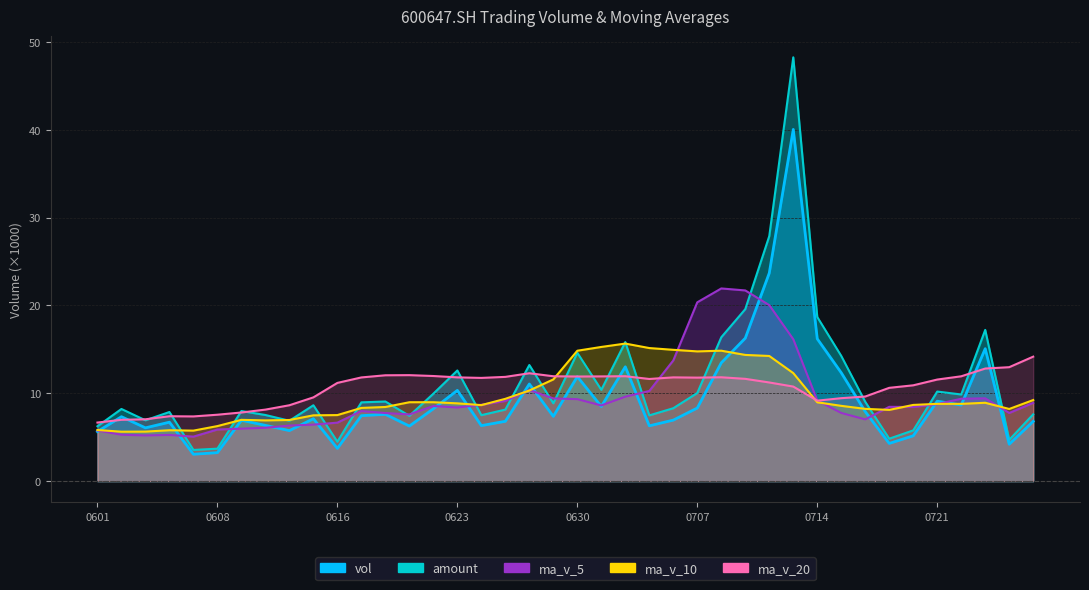

Where is the first local minimum for ma_v_5?

20210603